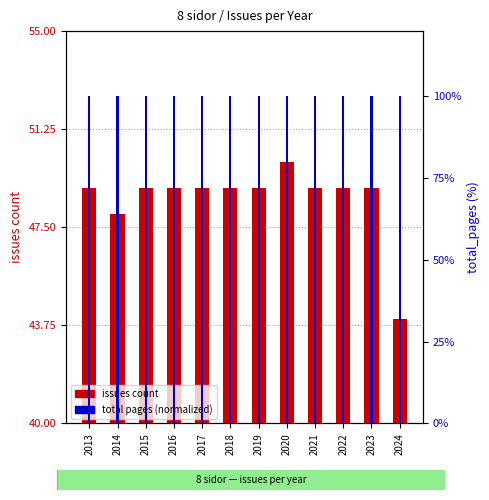

How many groups of bars are there?

12